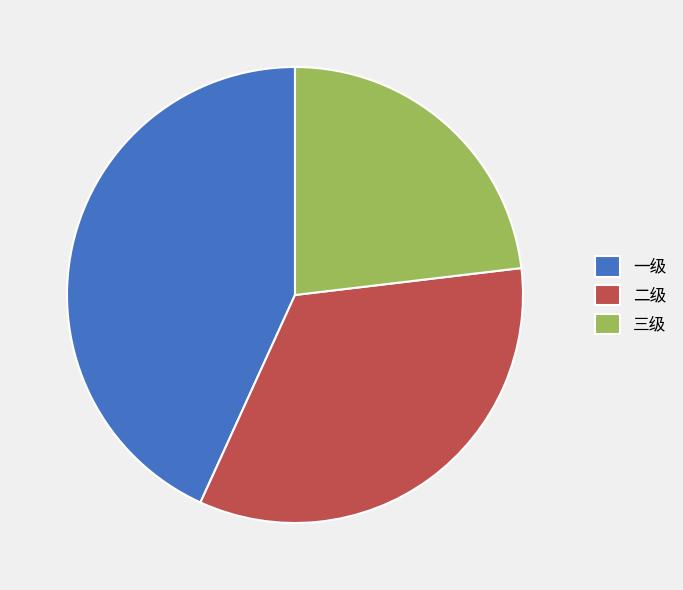

Count the number of slices in the pie.

3